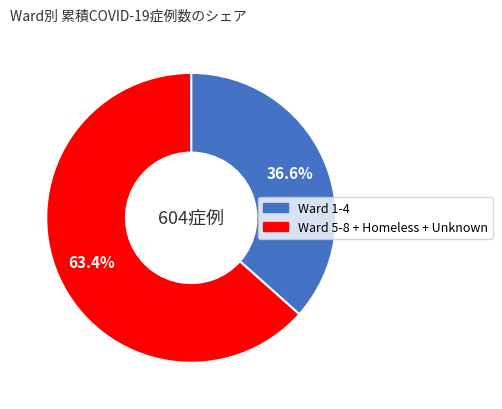

Which slice is the largest?

Ward 5-8 + Homeless + Unknown